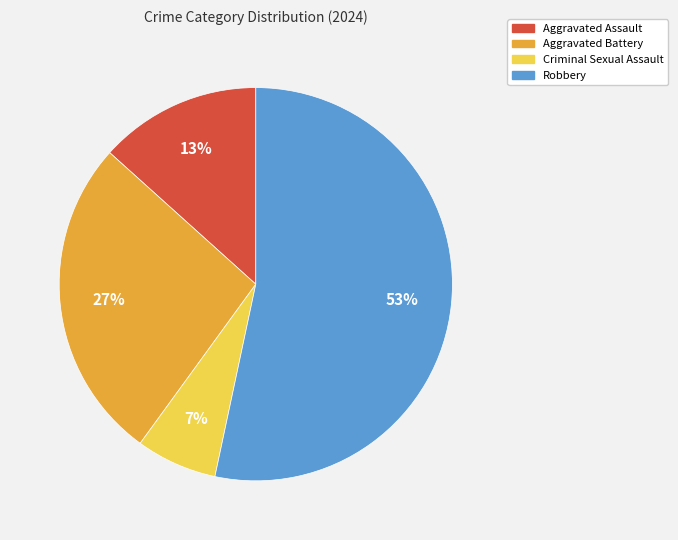

Which category accounts for the majority?

Robbery